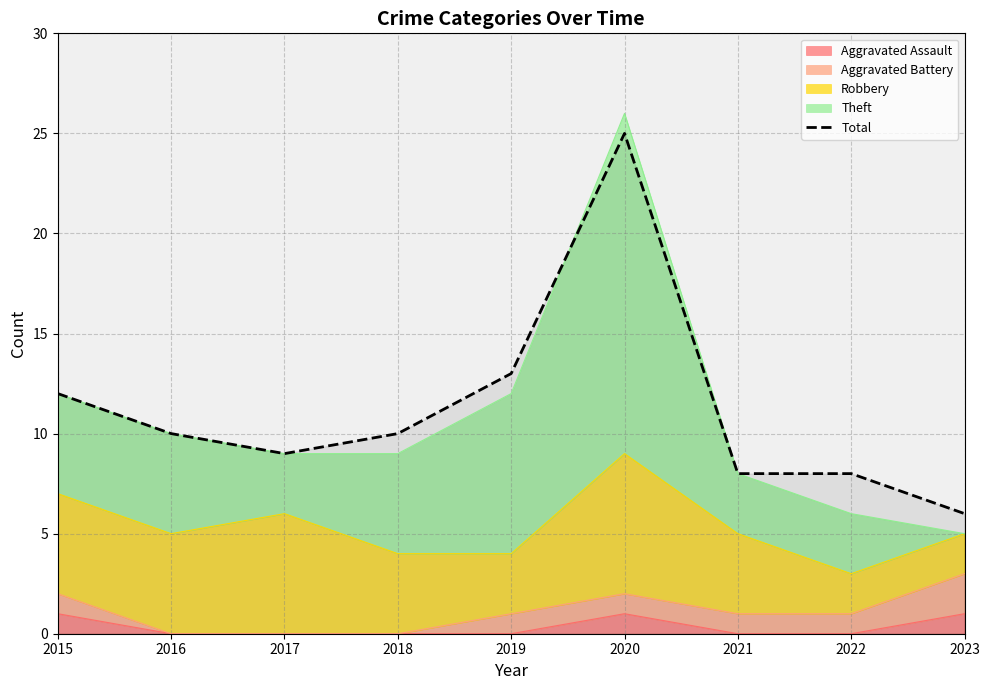

What value does the data have at 2023, to the nearest 5?

5